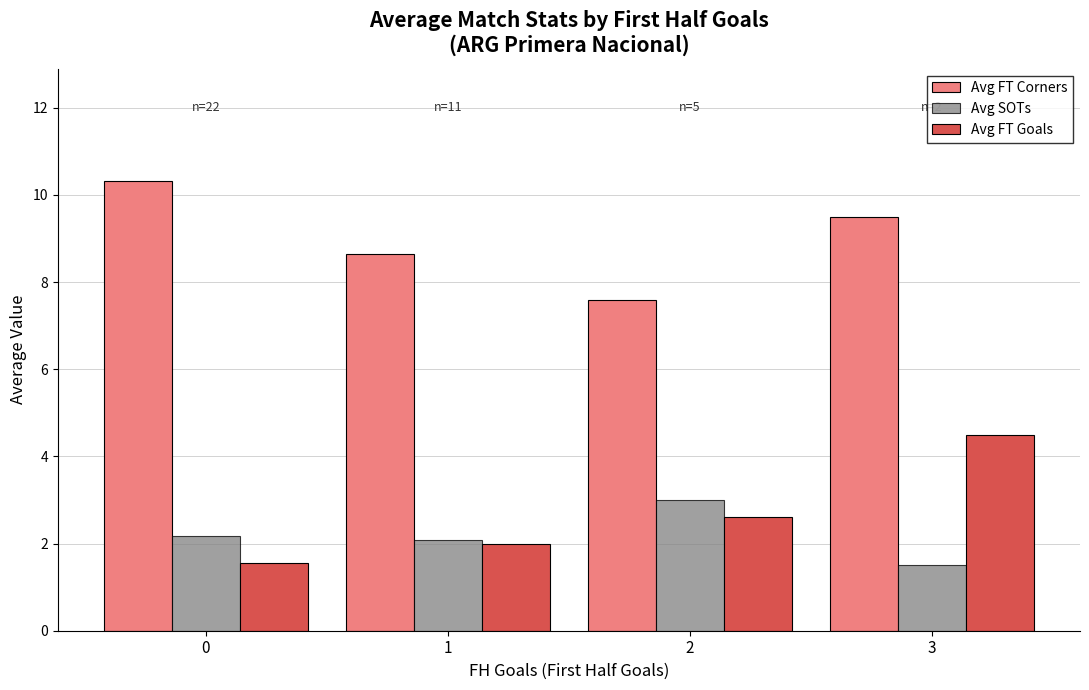

The Avg SOTs series shows 3.0 at 2. True or false?

True